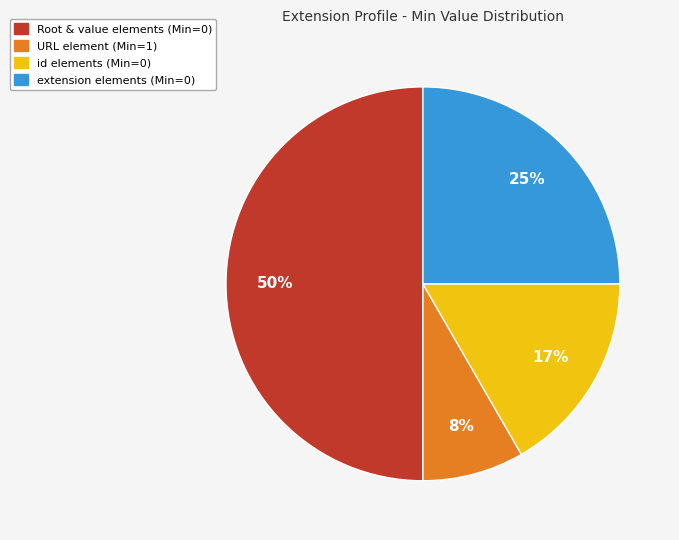

Approximately how many times larger is the value at extension elements (Min=0) compared to id elements (Min=0)?

1.5